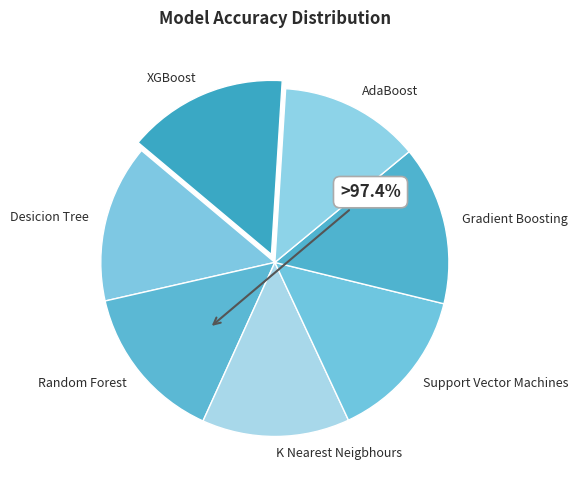

Combined, do K Nearest Neigbhours and Random Forest account for over 50%?

No